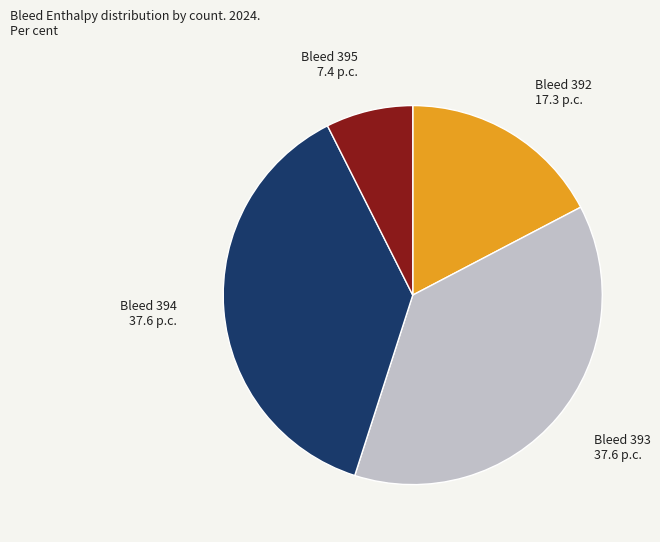

Is there a majority slice in this chart?

No